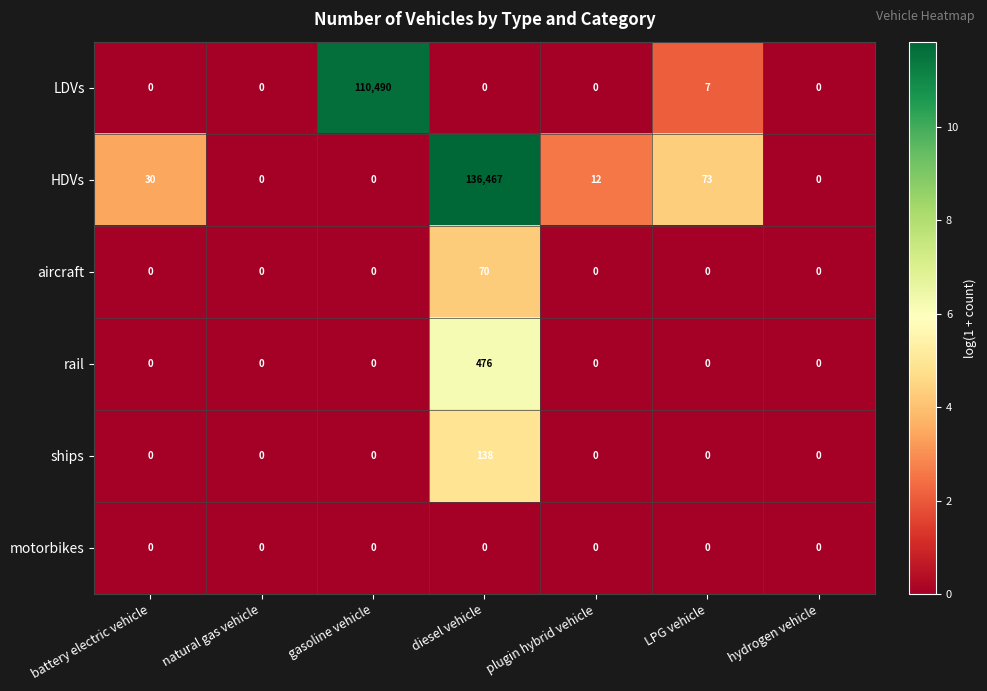

Which series has the largest range (max minus min)?

HDVs